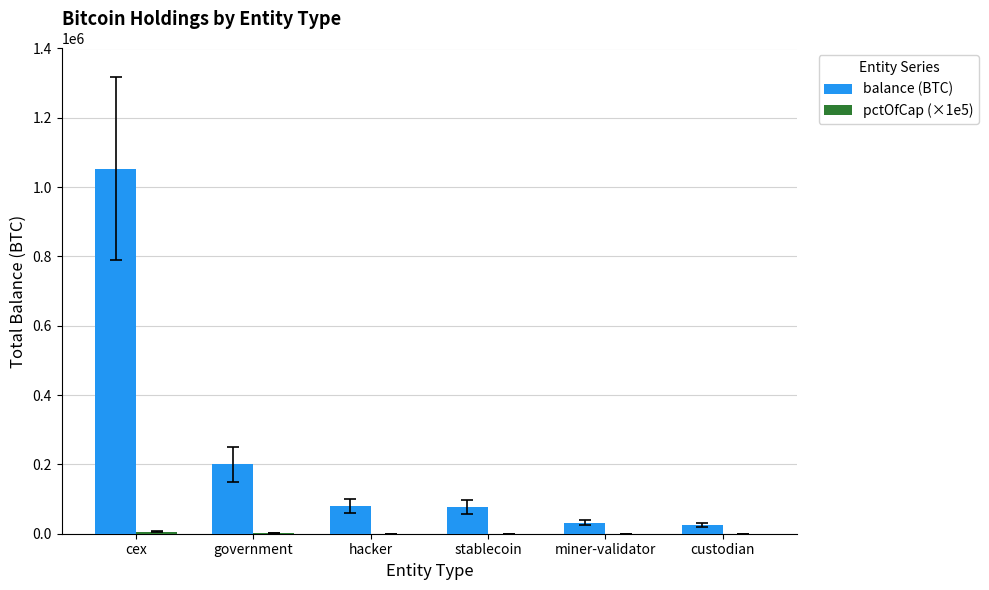

Which series has the largest total across all categories?

balance (BTC)